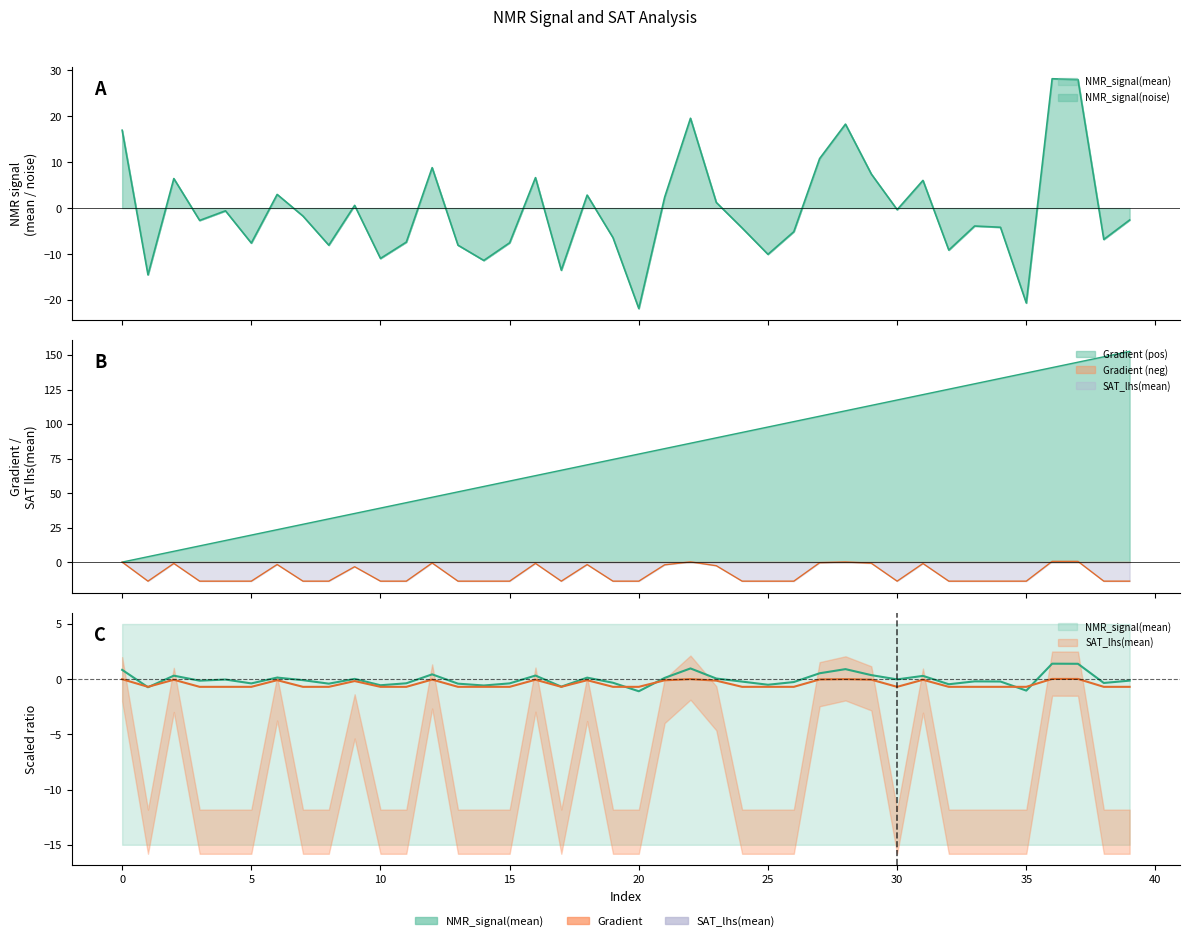

Which series has the widest spread of values?

Gradient